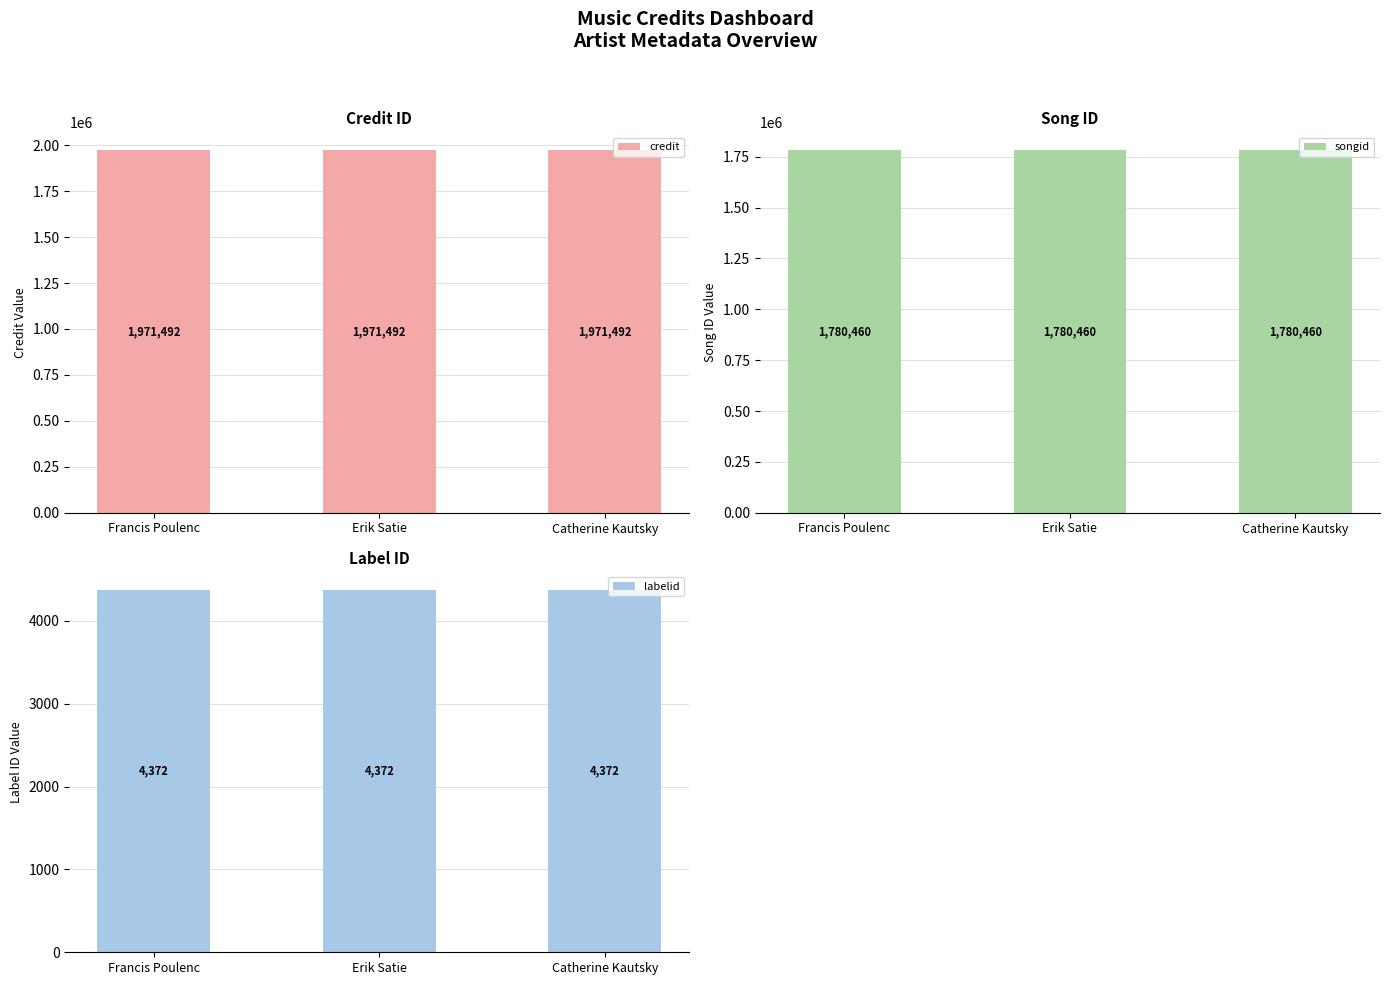

What is the sum of the credit values at Catherine Kautsky and Francis Poulenc?

3942984